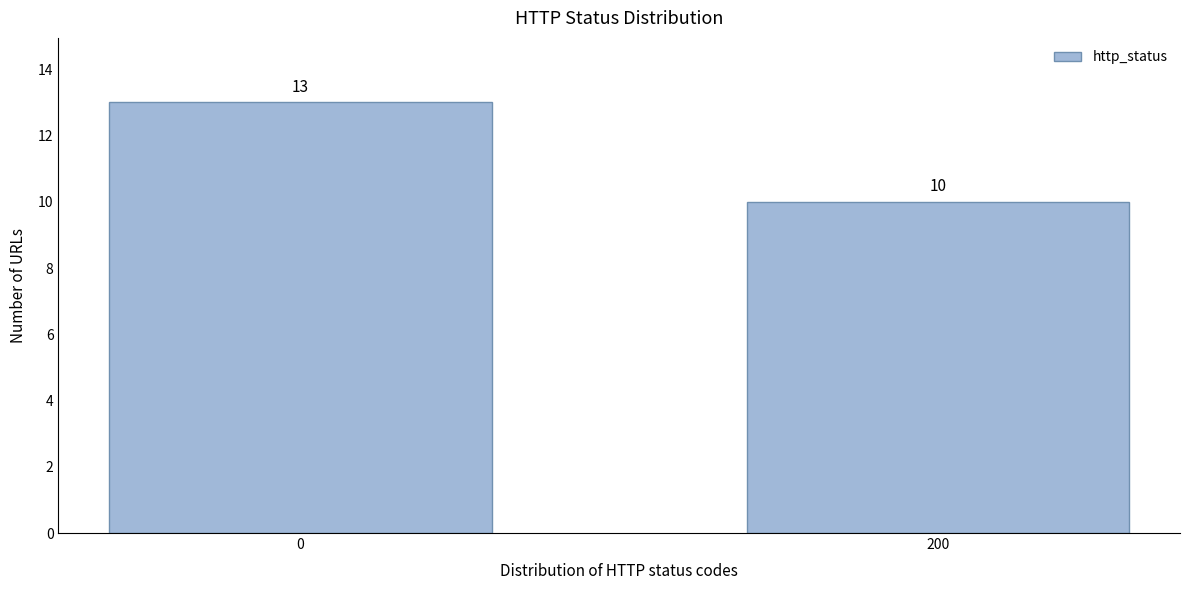

Reading left to right, extract all data points from this chart.

0=13	200=10